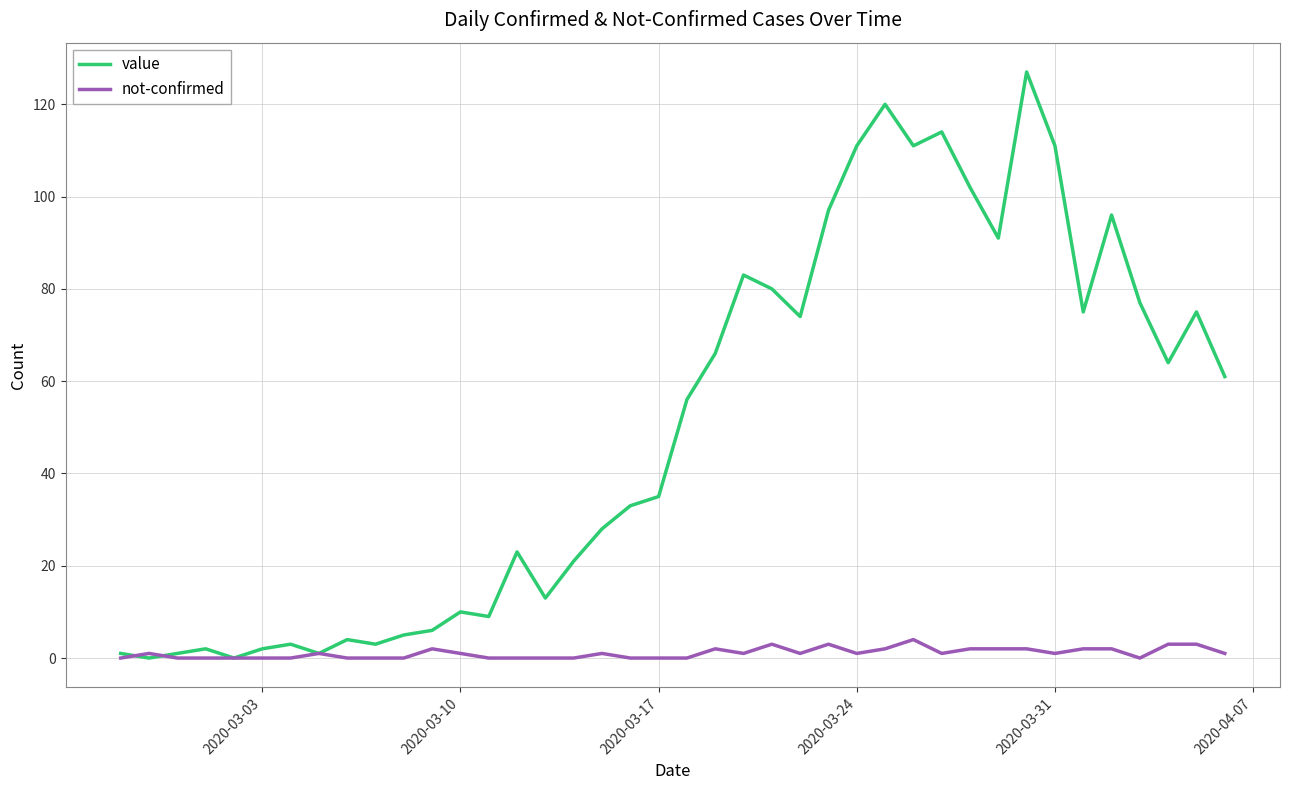

After their last crossing, which series has the higher values: not-confirmed or value?

value